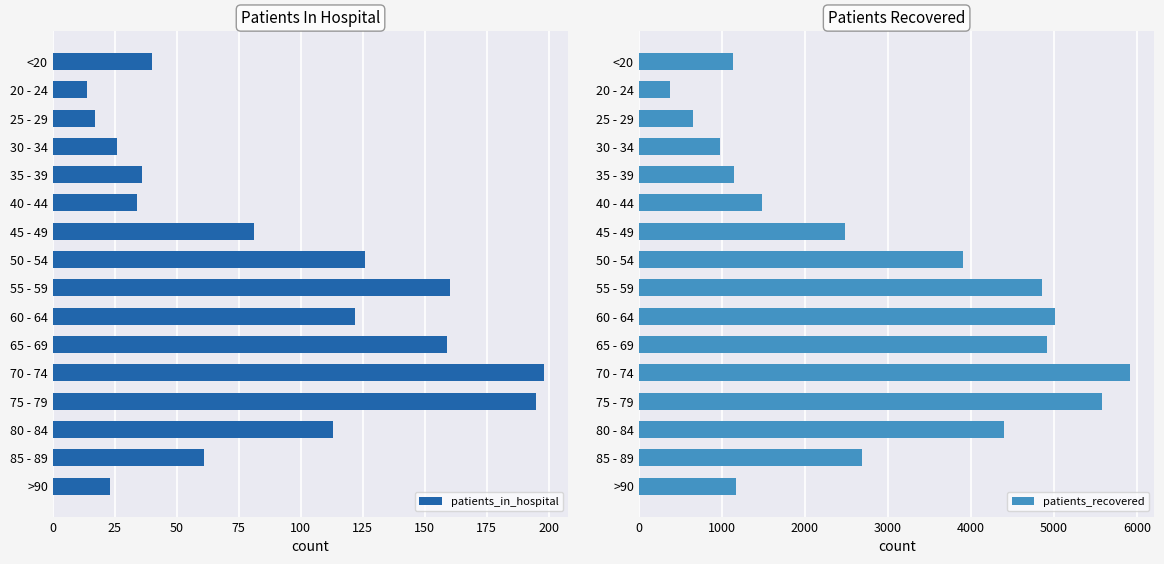

What is the highest value of the patients_in_hospital series?

198